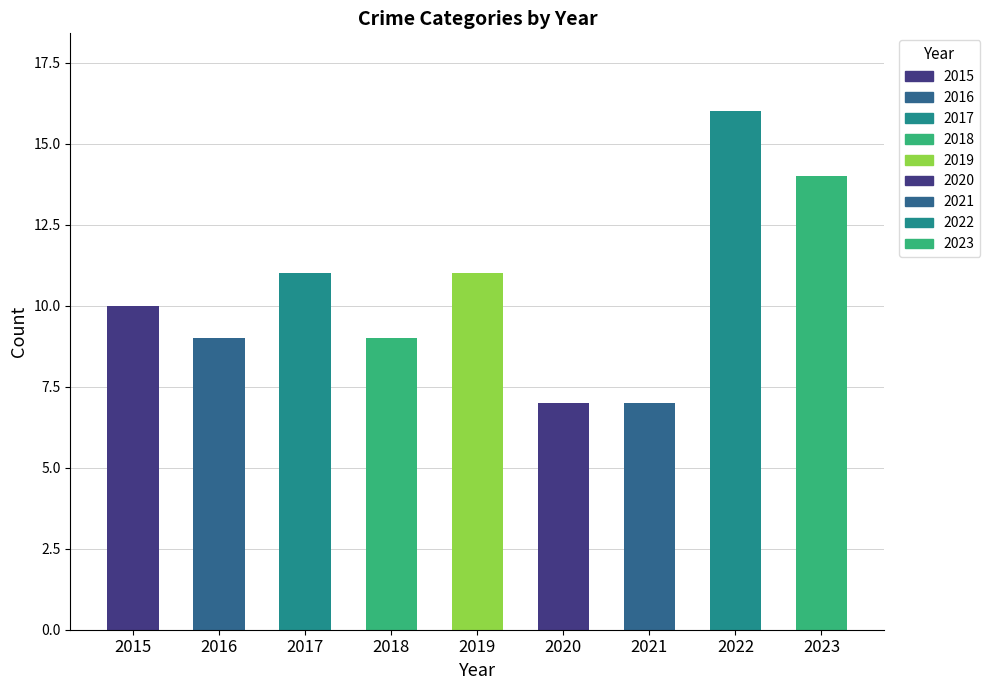

What is the sum of all Total values?

94